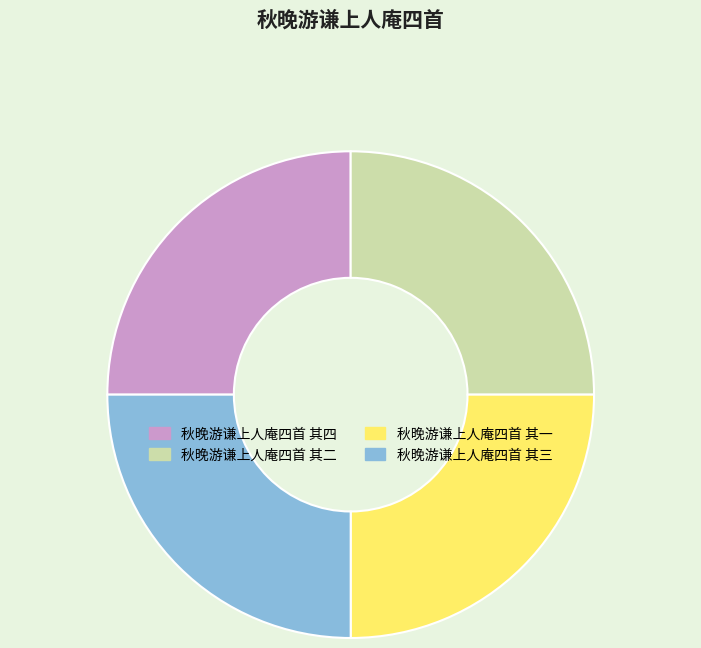

What is the ratio of the value at 秋晚游谦上人庵四首 其二 to the value at 秋晚游谦上人庵四首 其三?

1.0